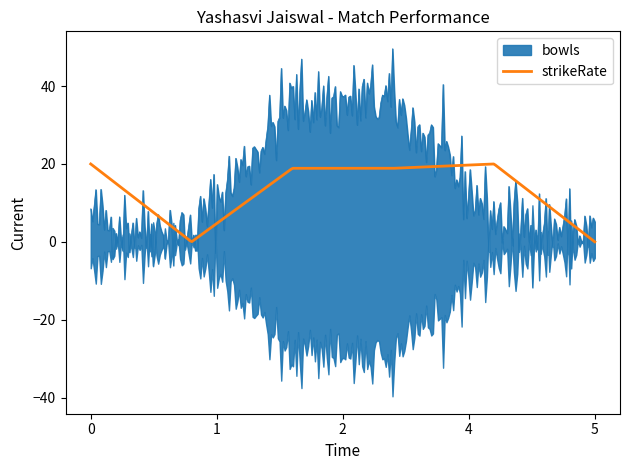

True or false: sixes and strikeRate intersect in this chart.

False